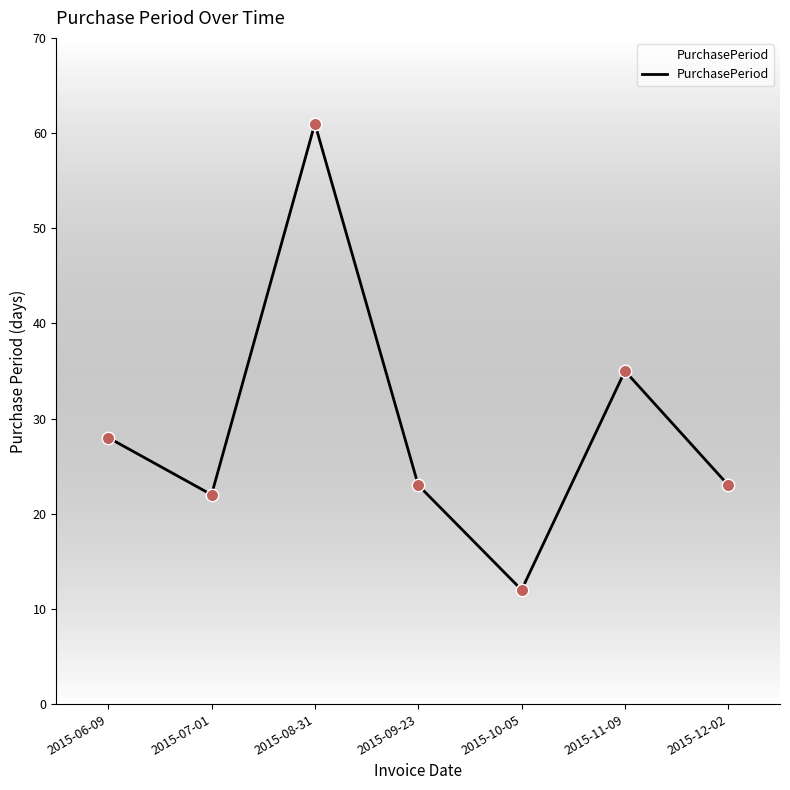

Approximately how many times larger is the value at 2015-06-09 compared to 2015-09-23?

1.2